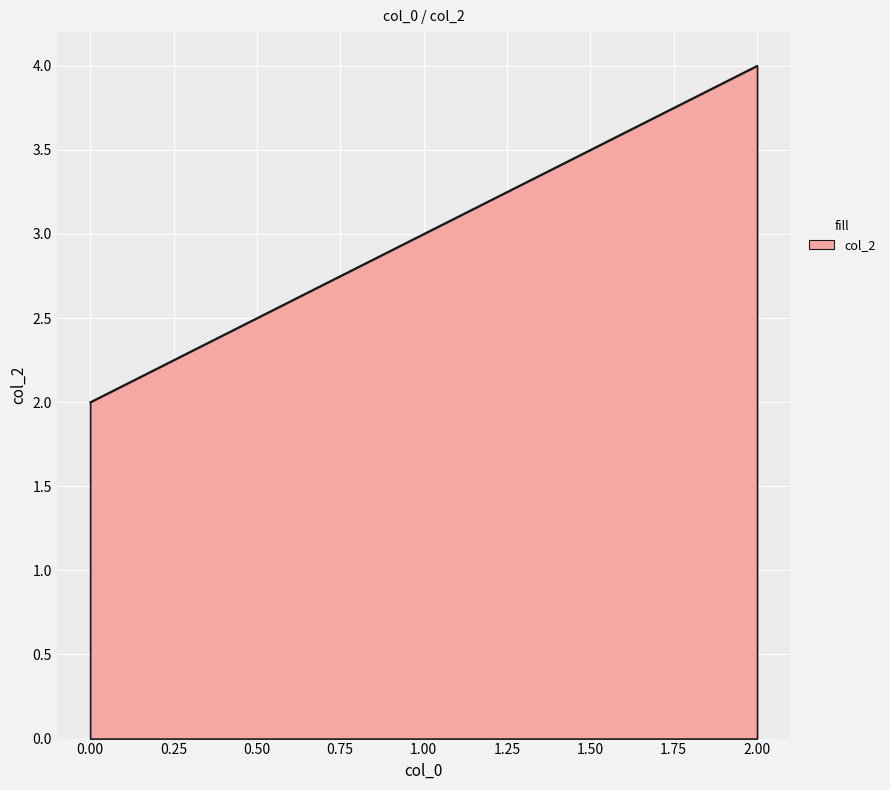

What is the ratio of the value at 0.00 to the value at 2.00?

0.5